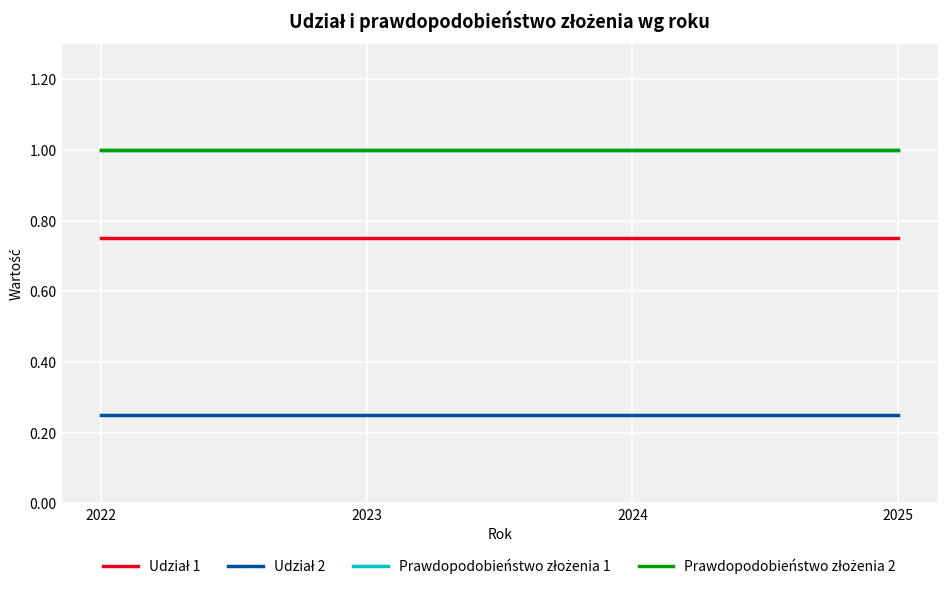

True or false: Prawdopodobieństwo złożenia 1 has a value of 1.0 at 2024.

True